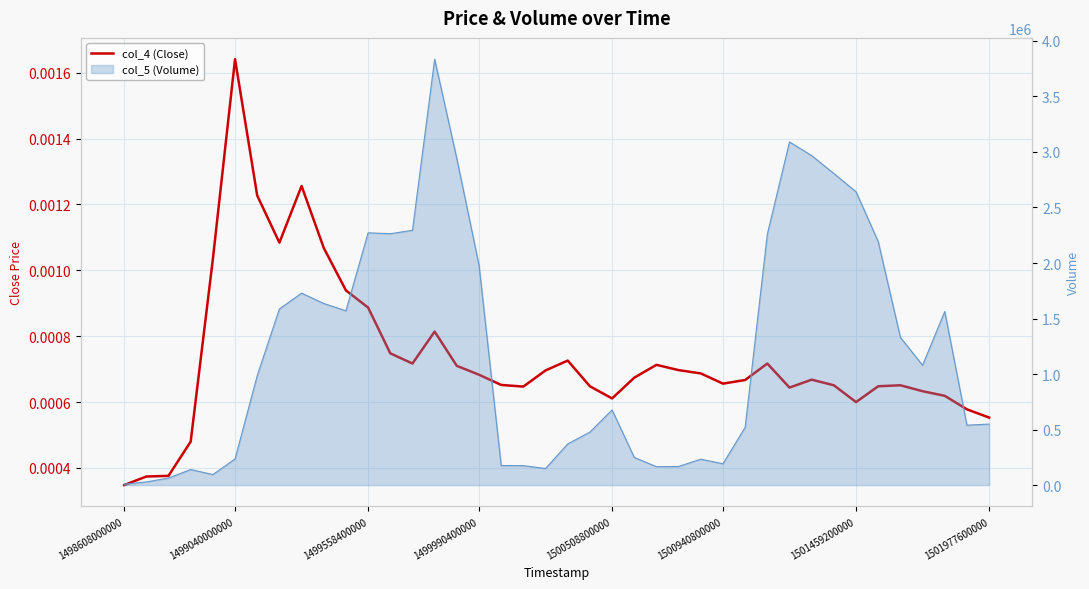

How many lines are shown in the chart?

1